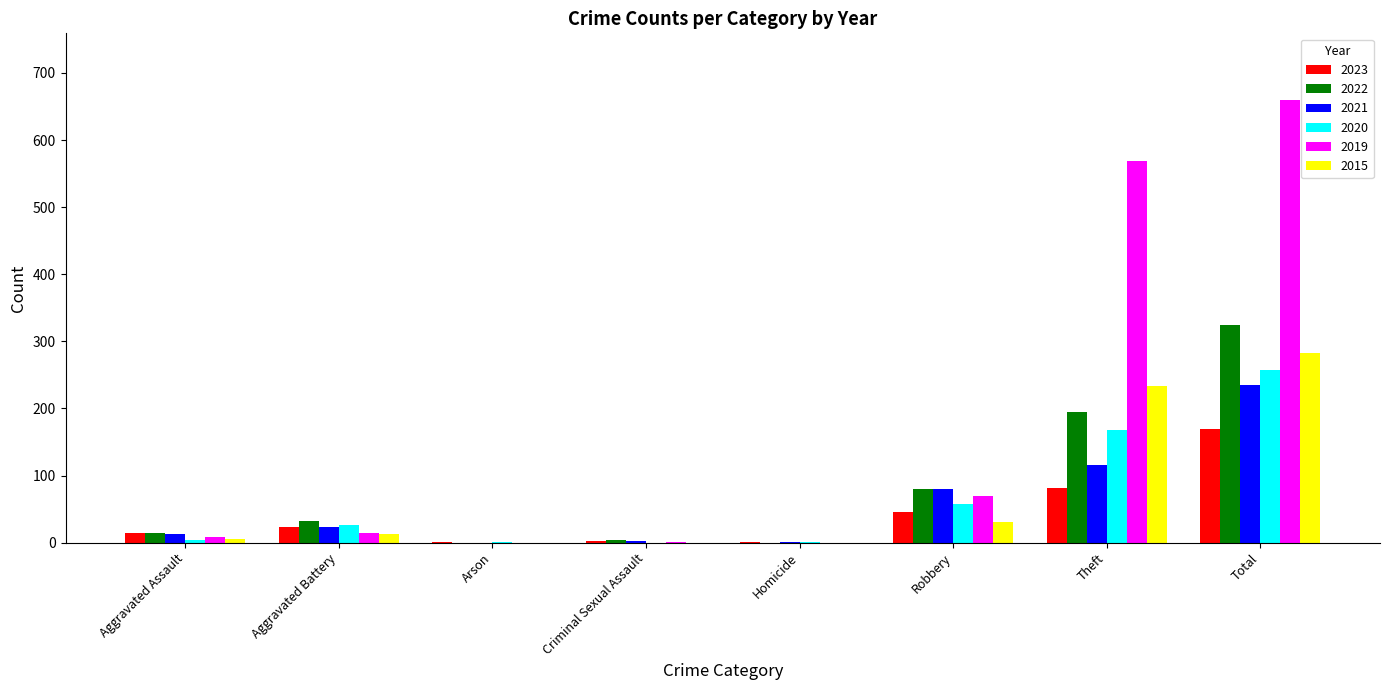

What is the highest value of the 2022 series?

324